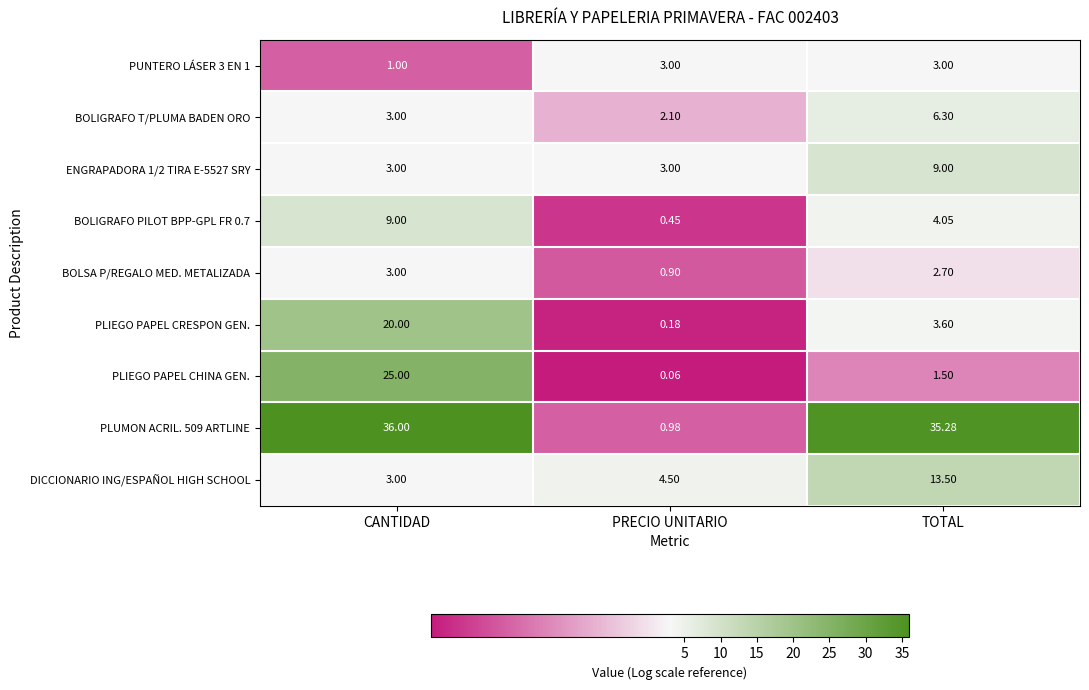

How many values in the BOLIGRAFO T/PLUMA BADEN ORO series are below 3?

1